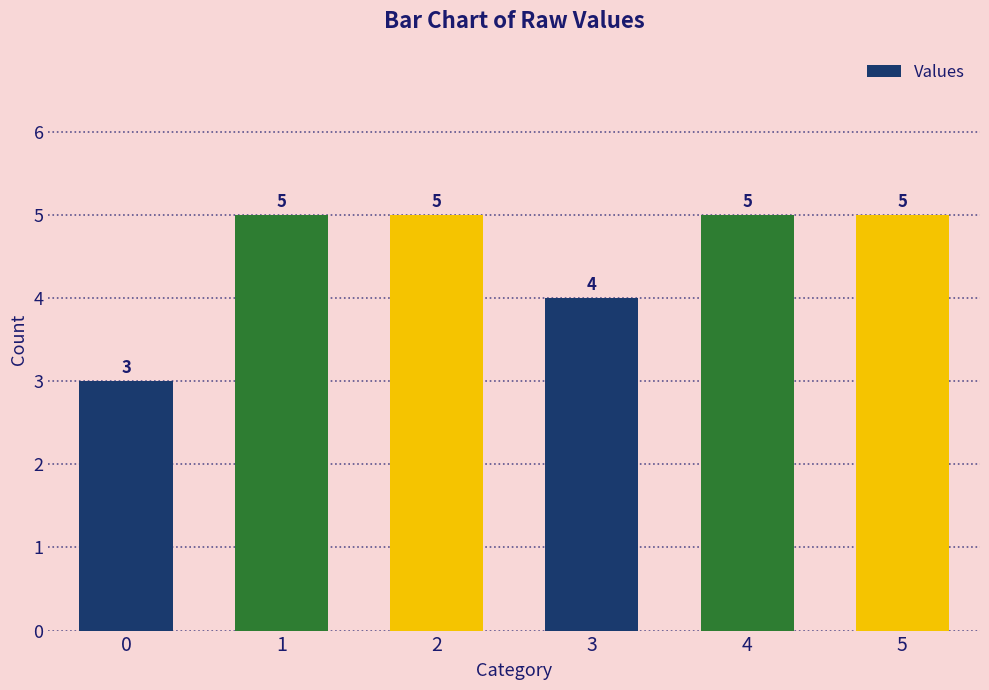

What is the ratio of the value at 3 to the value at 4?

0.8